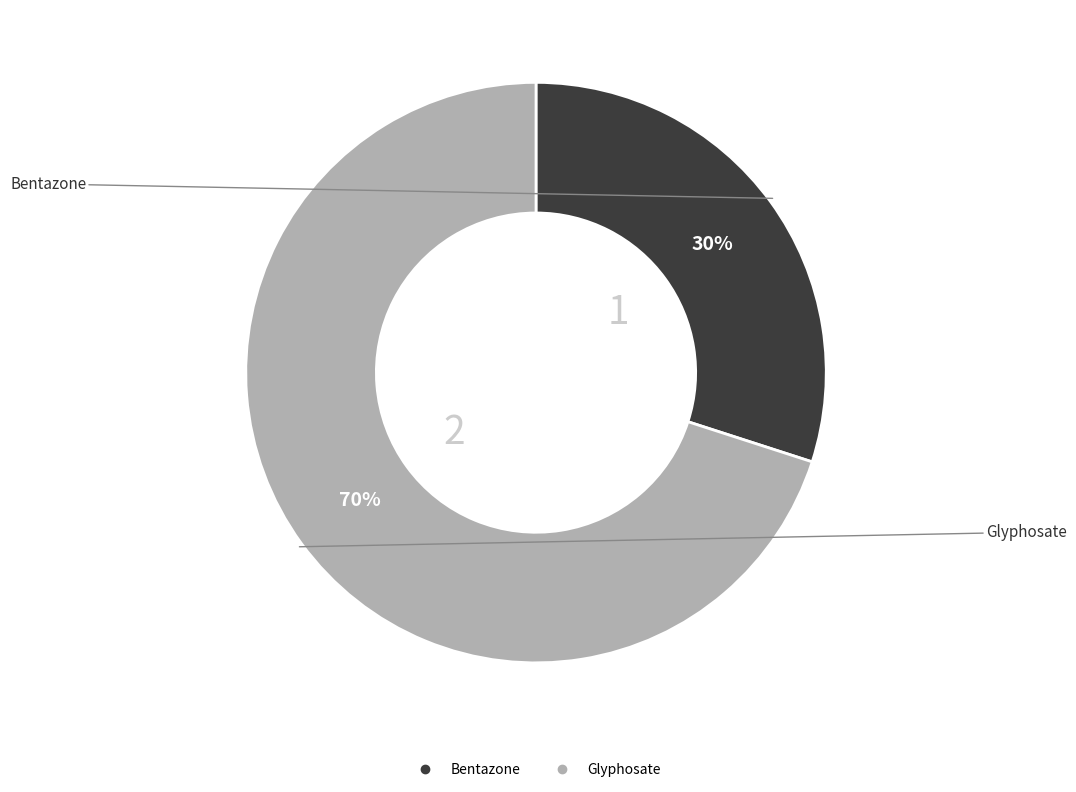

True or false: Bentazone accounts for 30% of the total.

True